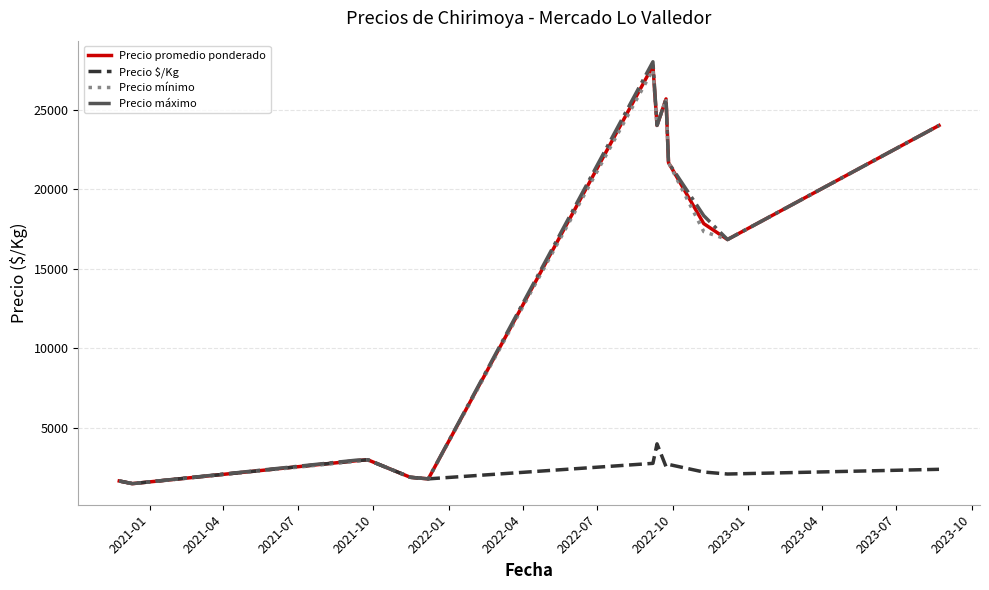

Which series has the widest spread of values?

Precio máximo